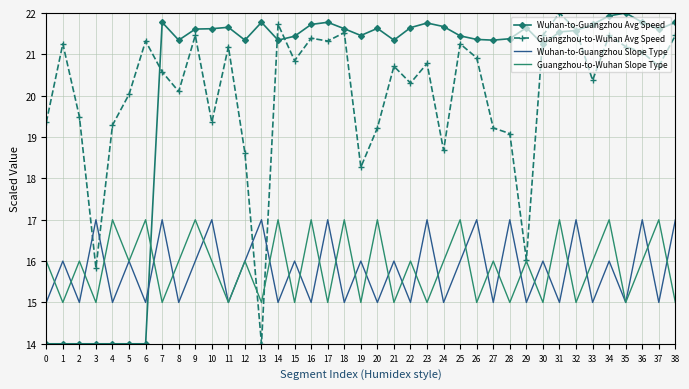

Where do Wuhan-to-Guangzhou Avg Speed and Wuhan-to-Guangzhou Slope Type first cross each other?

6 and 7